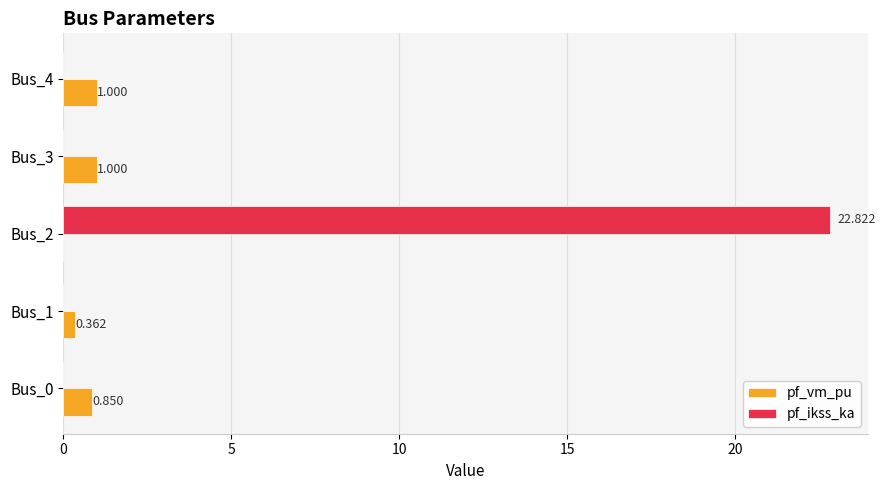

Which series has the widest spread of values?

pf_ikss_ka